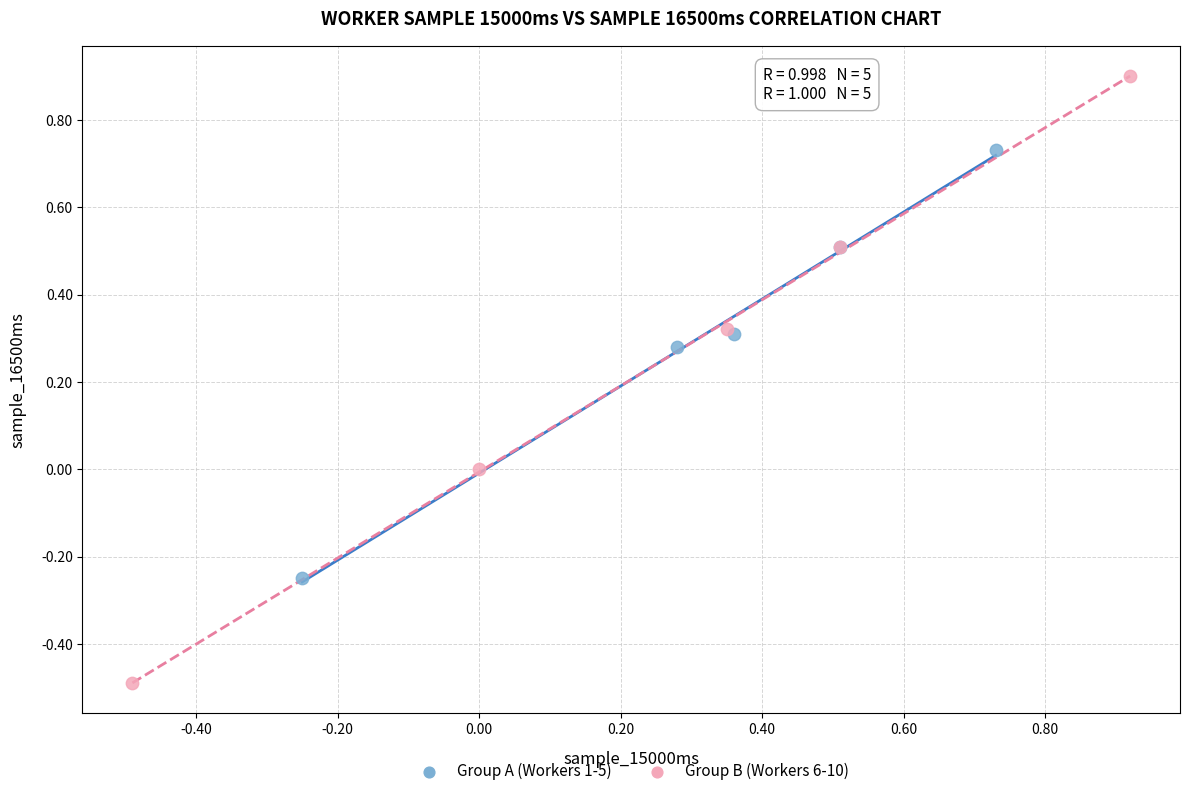

Which series contains the highest Y value?

Group B (Workers 6-10)